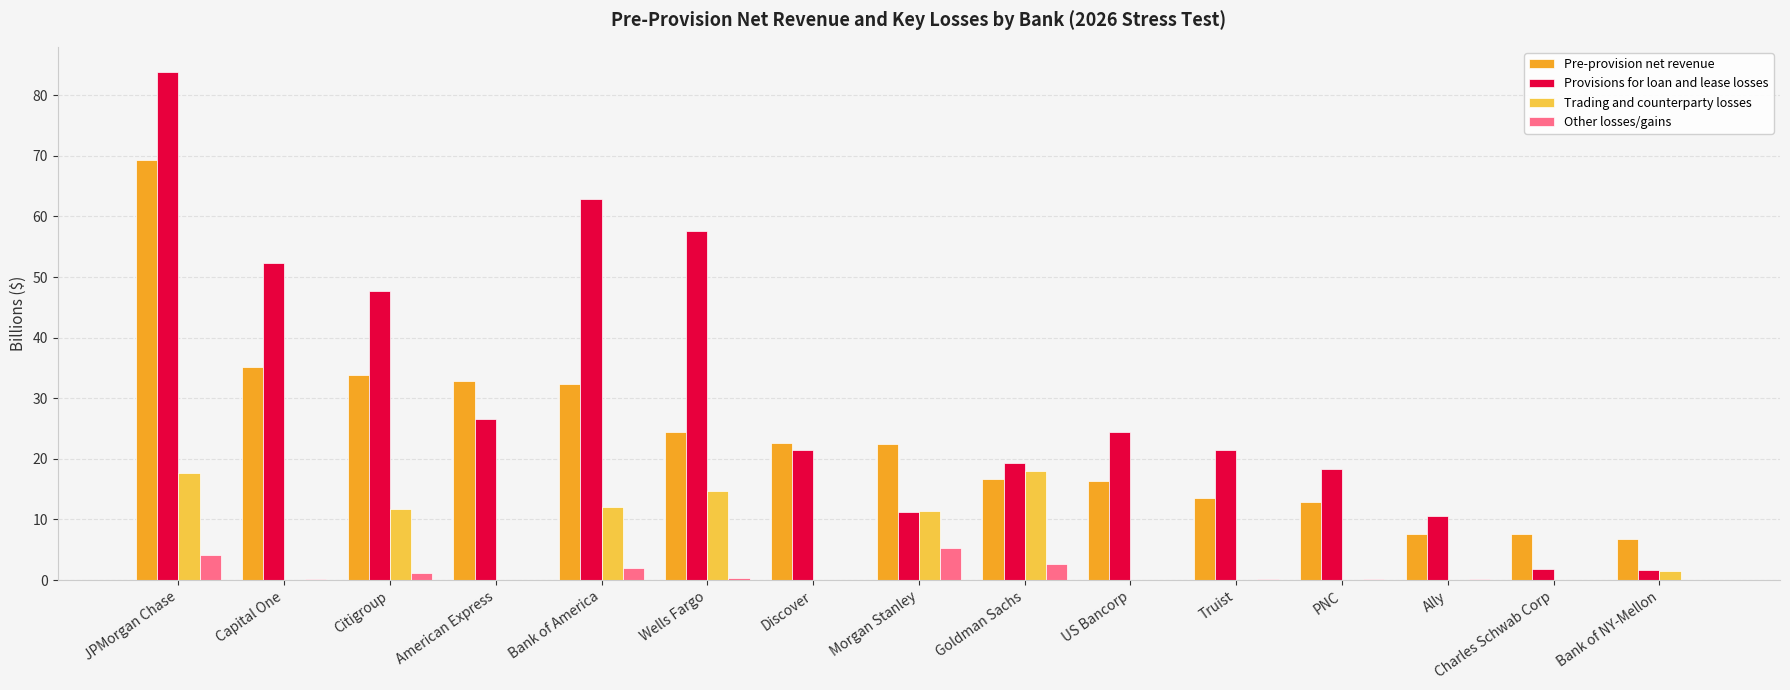

Between Citigroup and American Express, which series saw the biggest shift?

Provisions for loan and lease losses